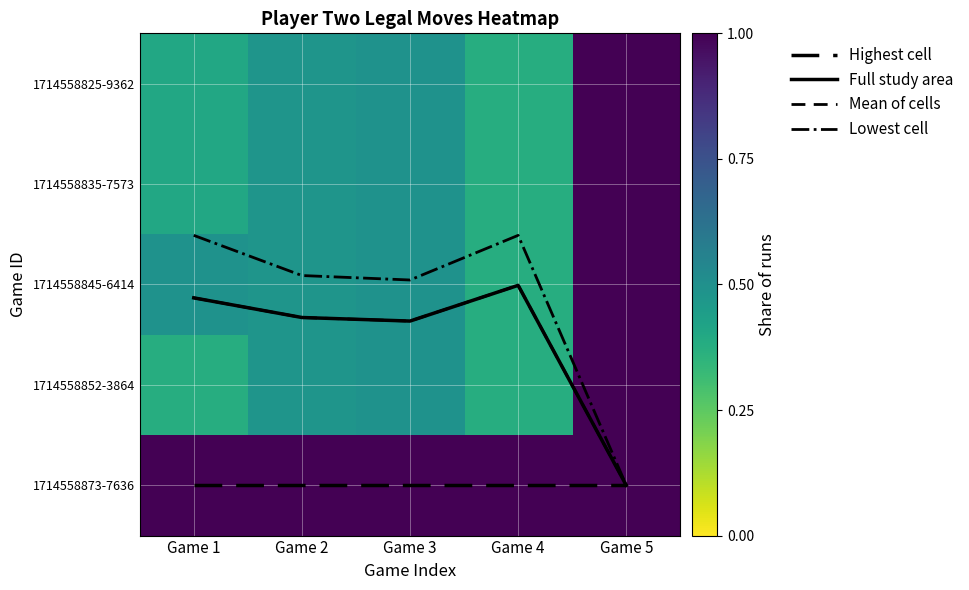

Between Game 3 and Game 4, which is larger?

Game 3